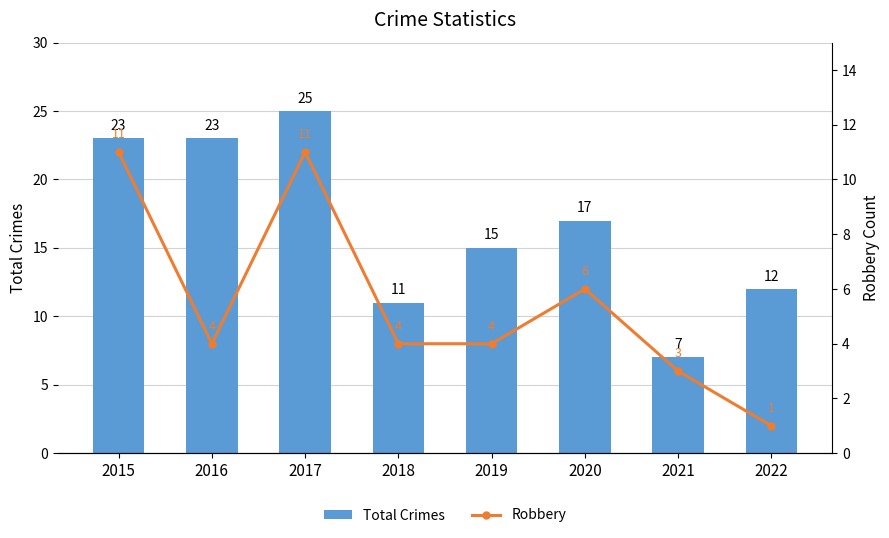

What is the sum of the Total Crimes values at 2017 and 2020?

42